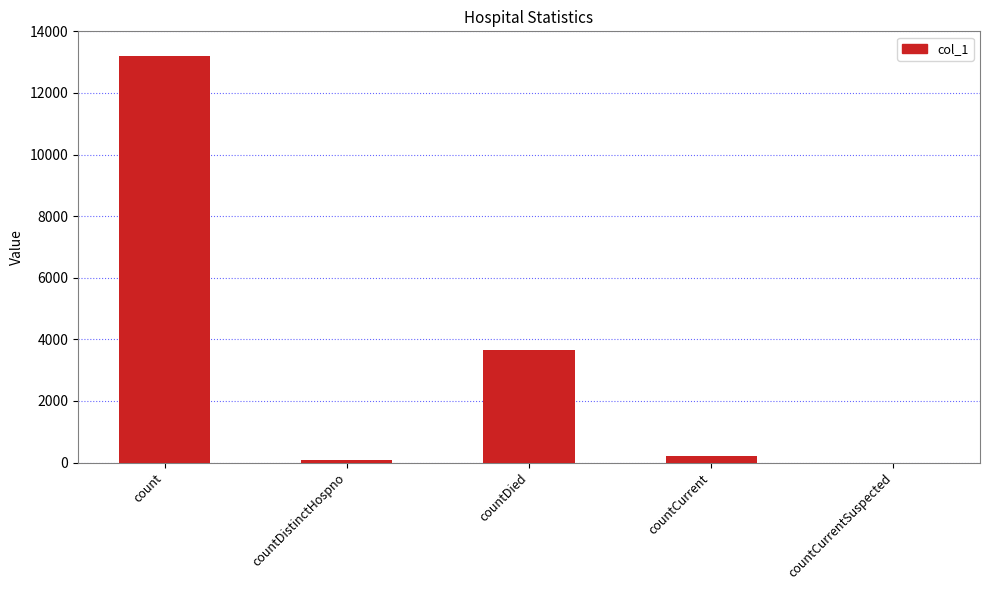

At which label is the value closest to 6601?

countDied